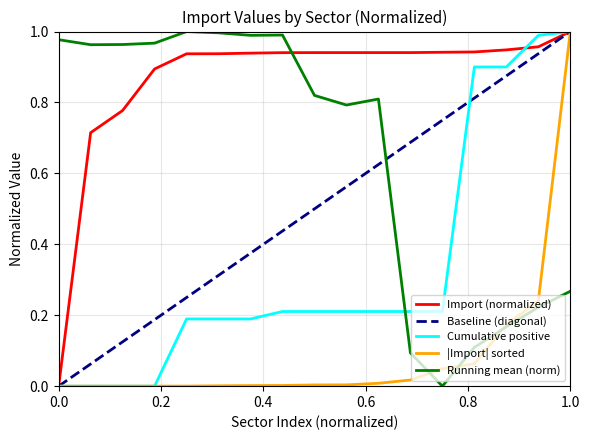

What is the sum of all Baseline (diagonal) values?

8.5